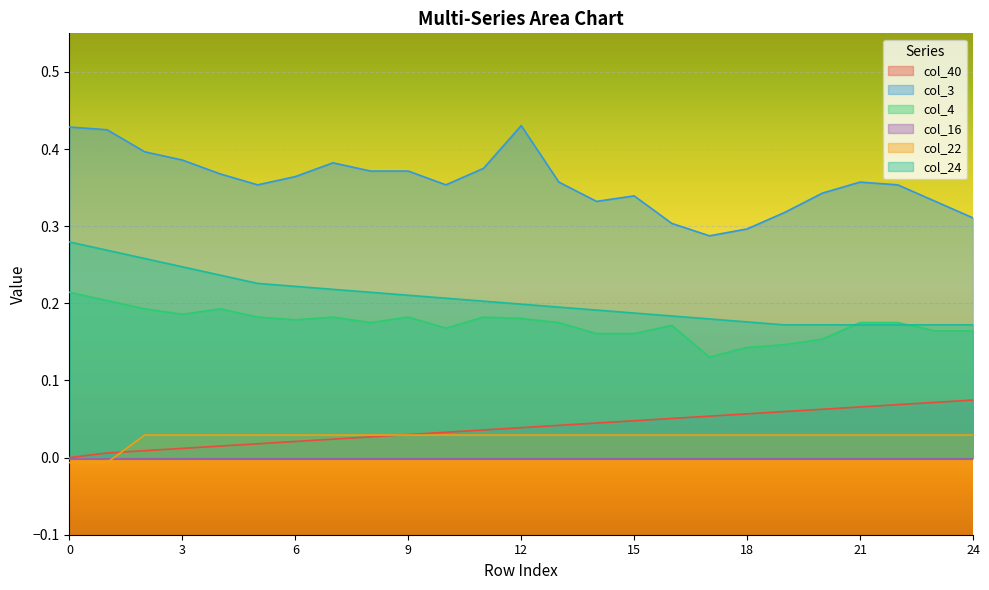

True or false: col_4 and col_22 intersect in this chart.

False